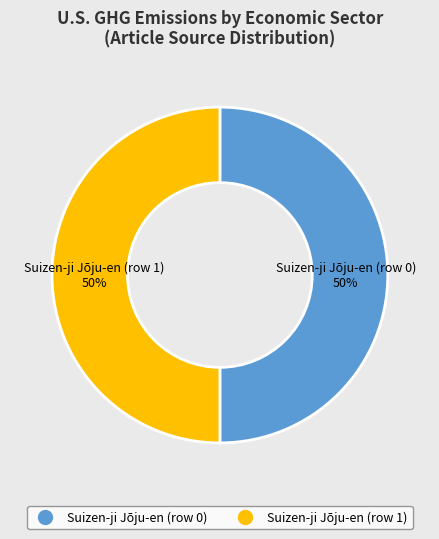

Approximately how many times larger is the value at Suizen-ji Jōju-en (row 1) compared to Suizen-ji Jōju-en (row 0)?

1.0